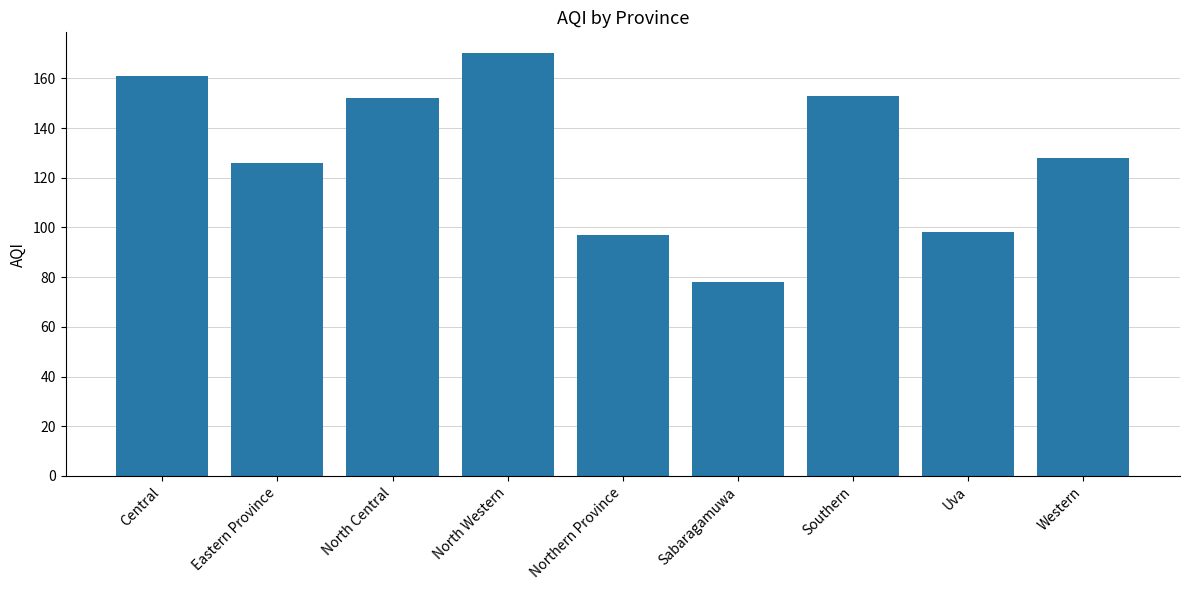

Reading left to right, what are all the values shown in this chart?

161	126	152	170	97	78	153	98	128